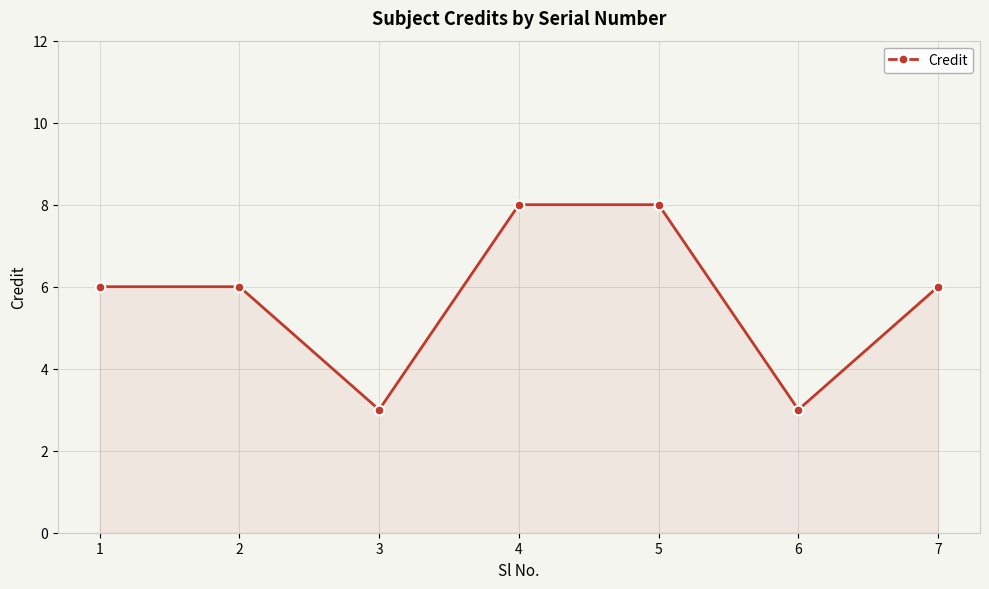

True or false: the data shows 9 at 1.

False